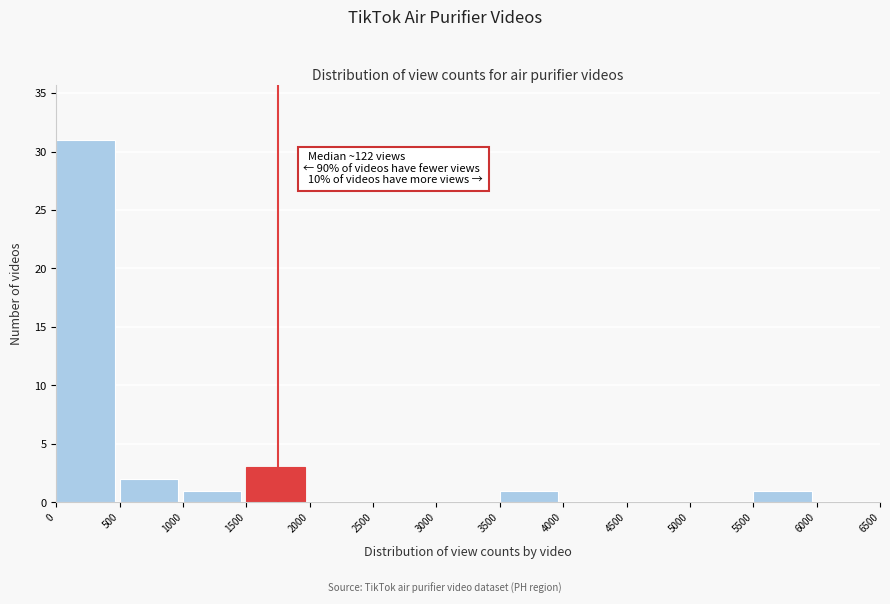

Over which range of the x-axis is the bar tallest?

0 to 500